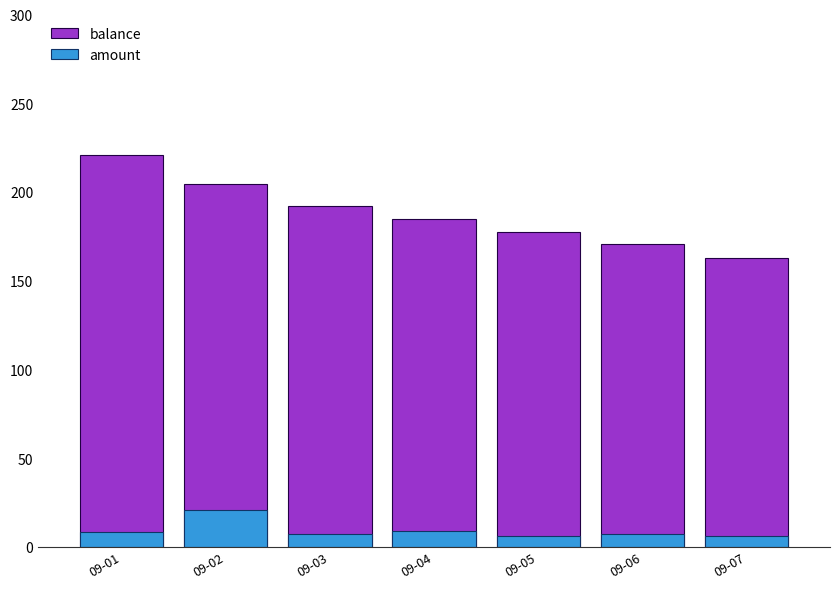

At which label does amount first exceed 7?

09-01